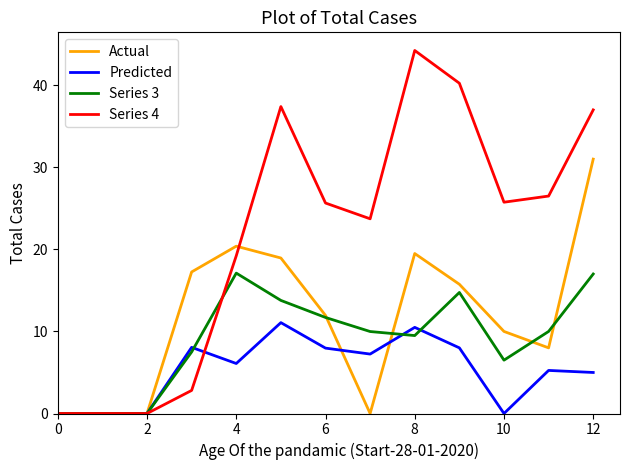

Which series has the widest spread of values?

Series 4